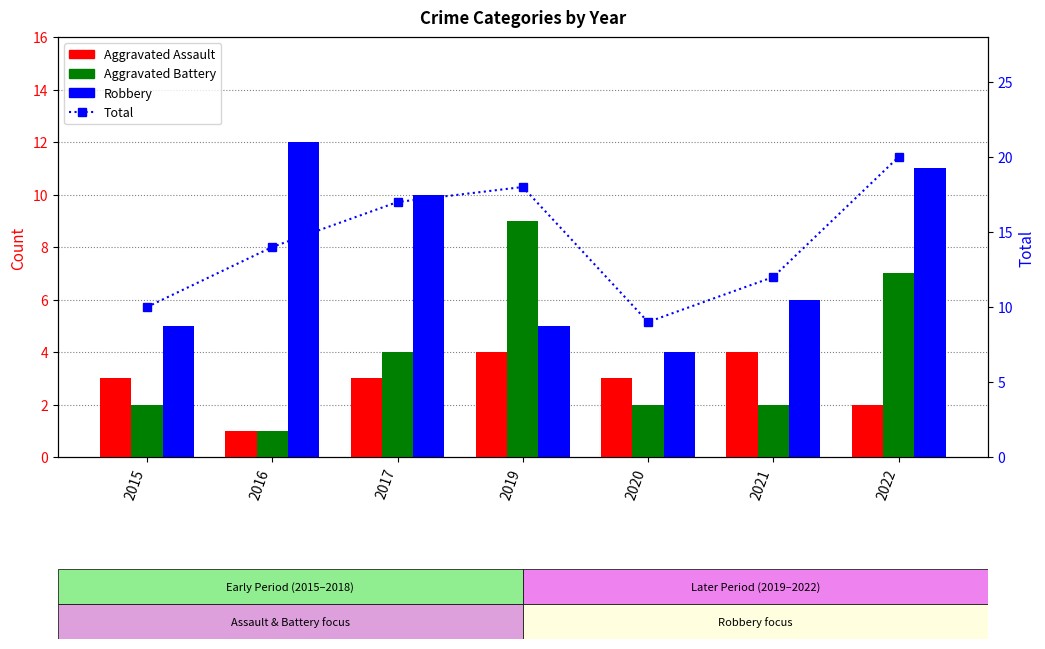

The Total (dotted line) series shows 3 at 2020. True or false?

False